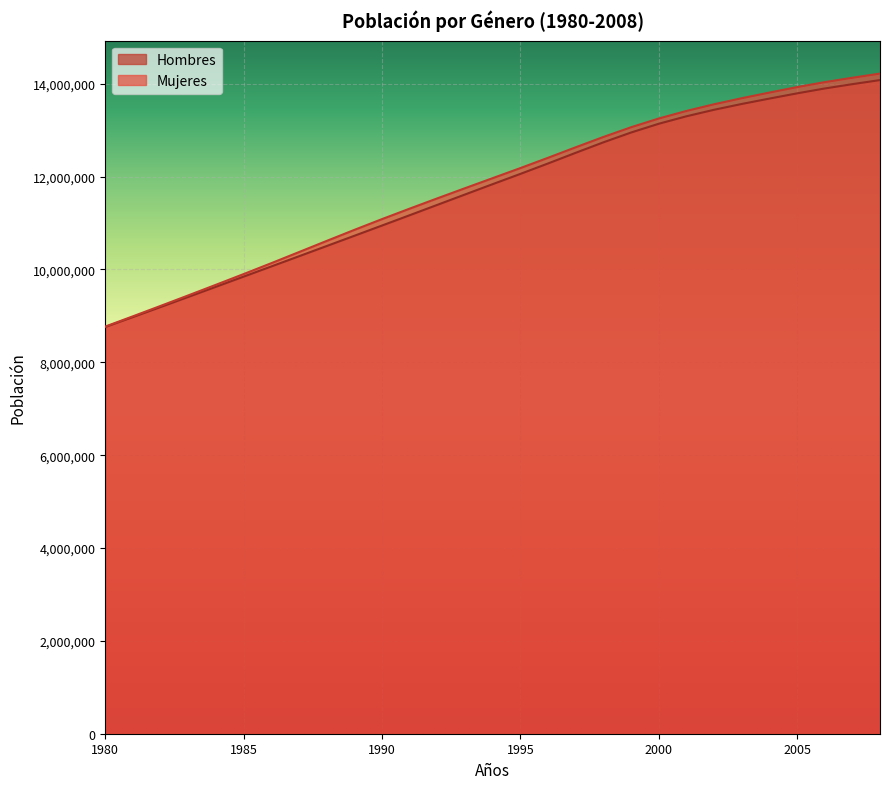

Count the number of categories in the chart.

29